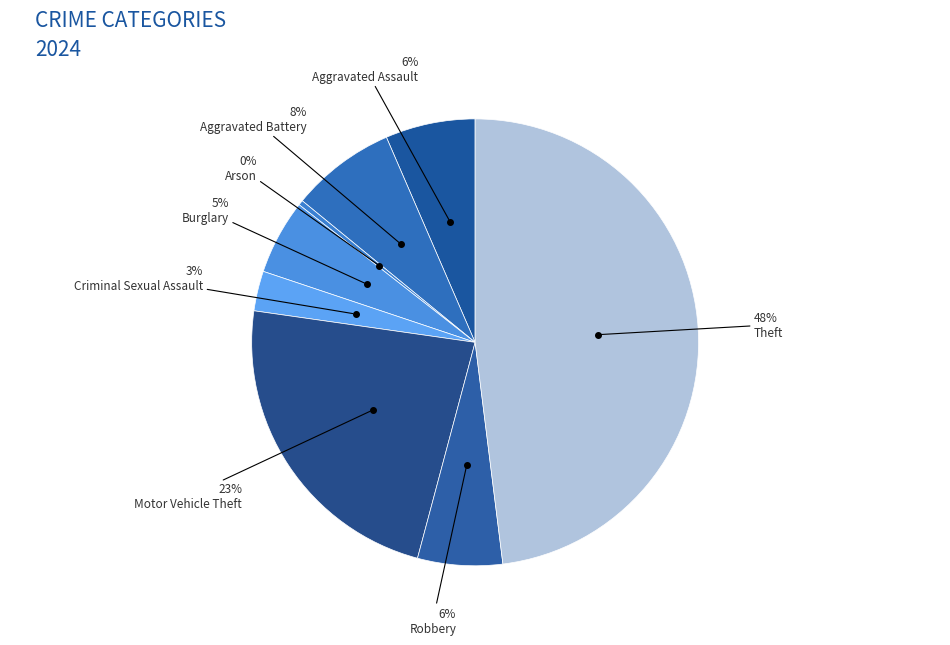

How many segments does this pie chart have?

8